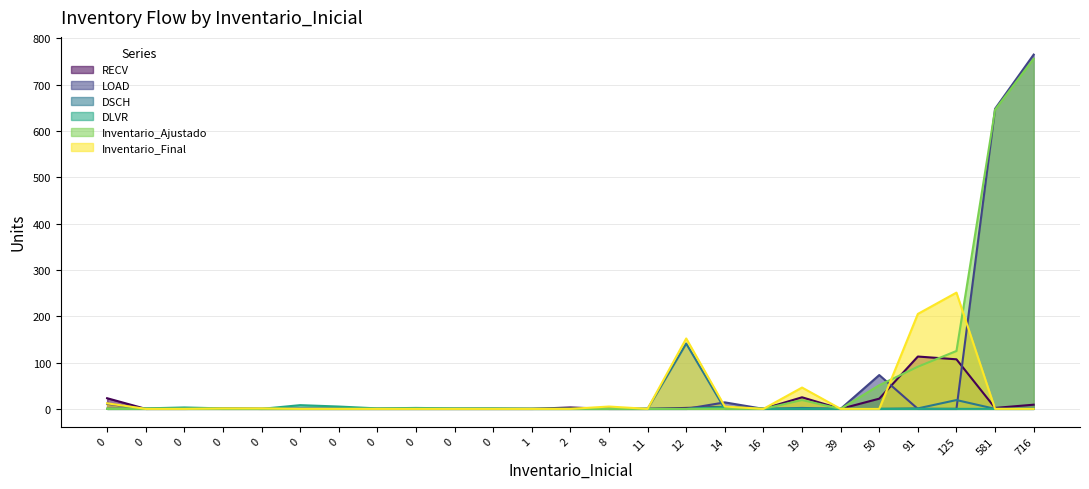

Which category has the highest value in the Inventario_Final series?

125